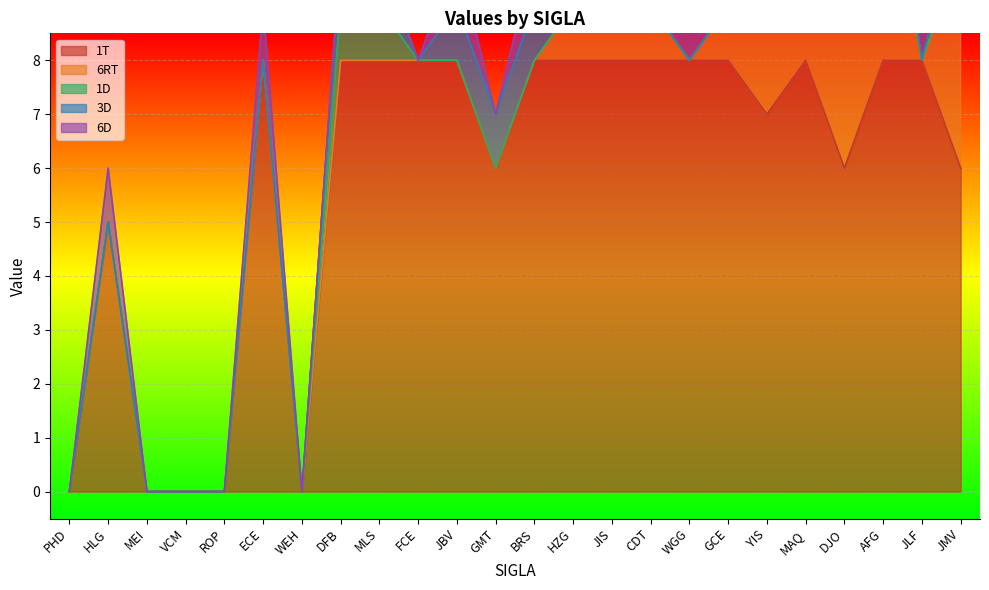

How many data points in 3D are above 0?

9